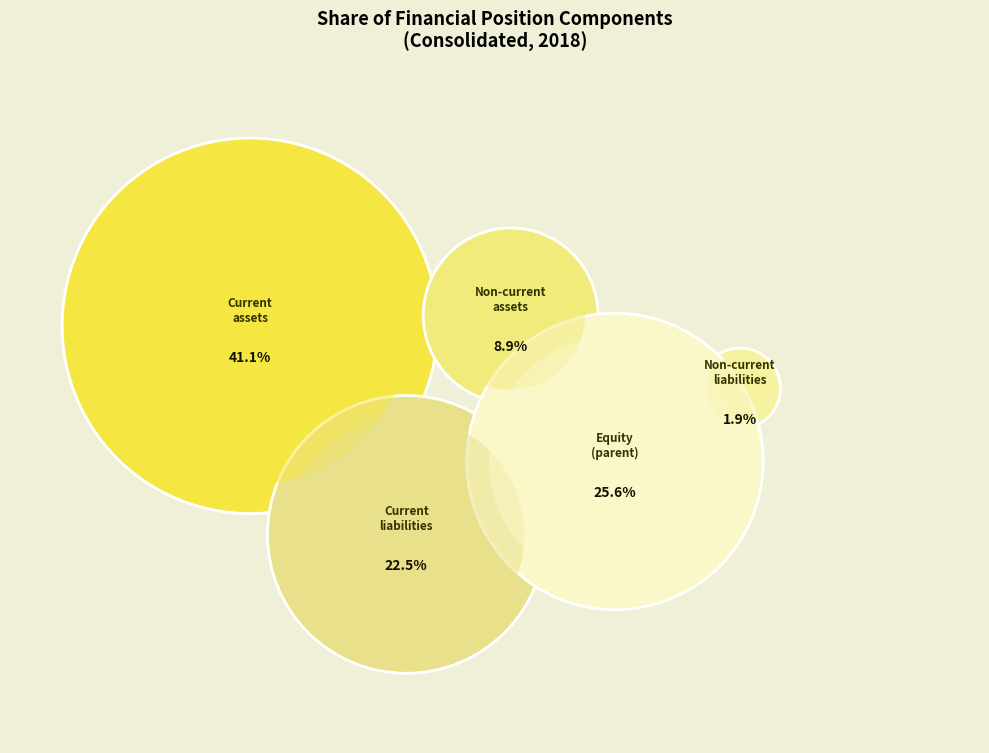

Approximately how many times larger is the value at Non-current assets compared to Current liabilities?

0.4